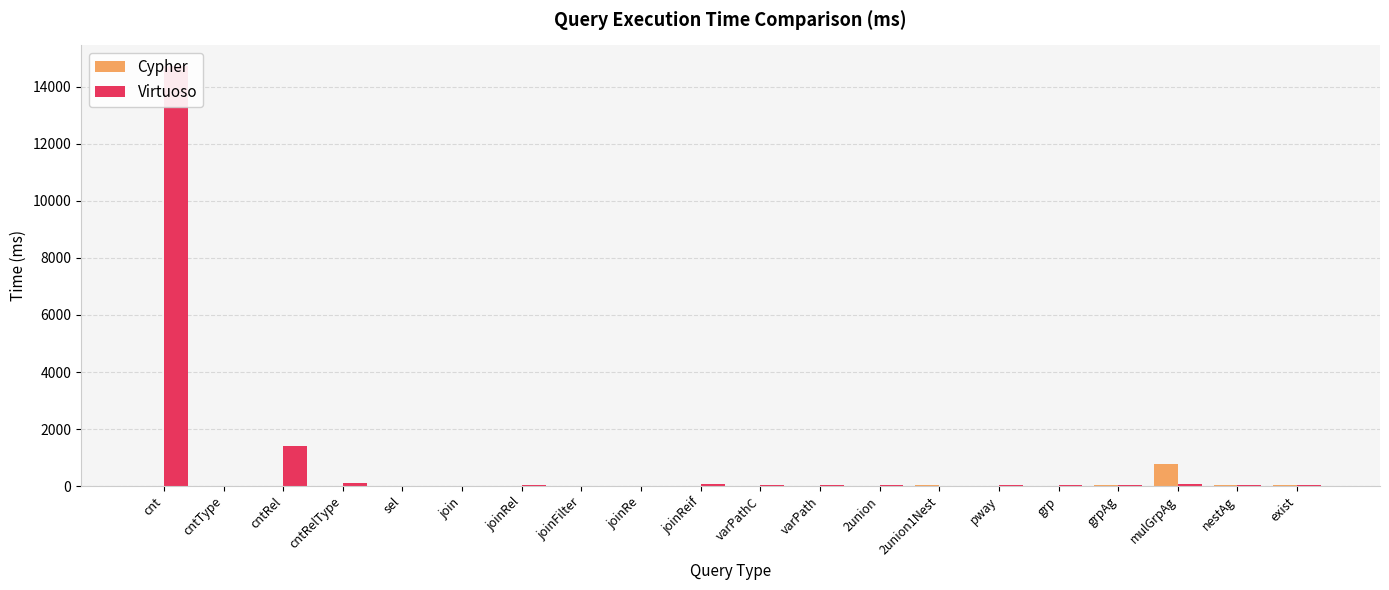

Rank the categories by Cypher value from highest to lowest.

mulGrpAg, 2union1Nest, nestAg, exist, grpAg, joinReif, grp, 2union, joinFilter, pway, cntRelType, cntType, joinRe, joinRel, varPath, varPathC, sel, join, cnt, cntRel